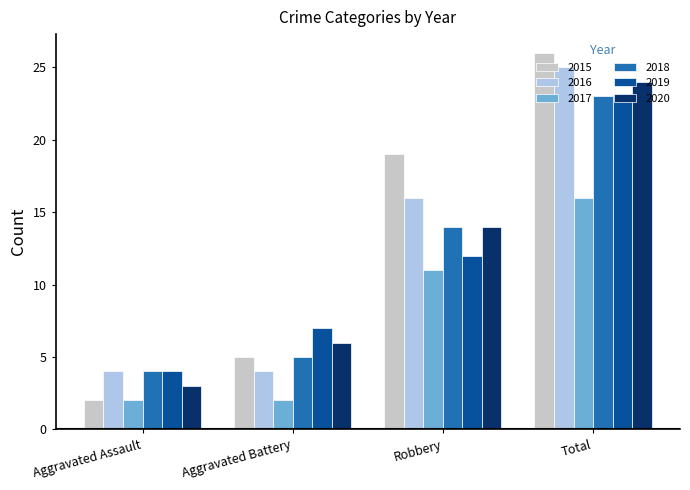

Where is 2018 nearest to the value 13?

Robbery